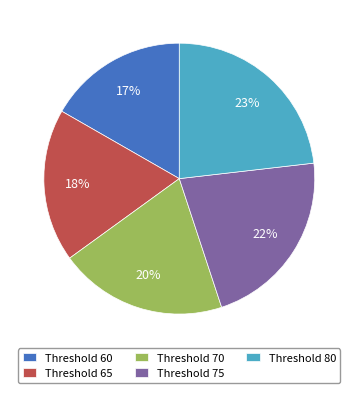

How many segments does this pie chart have?

5